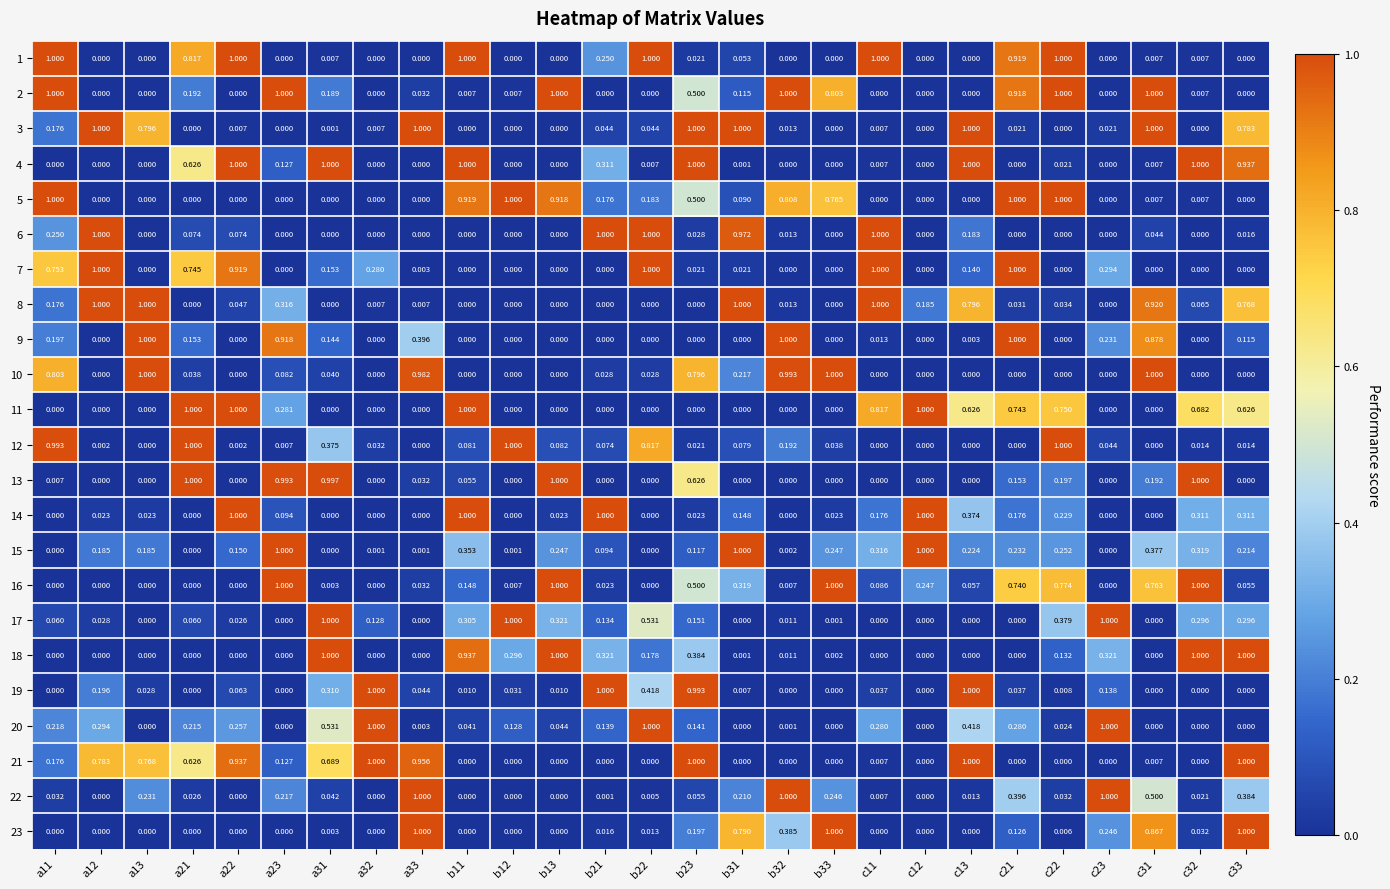

Count the number of categories in the chart.

27